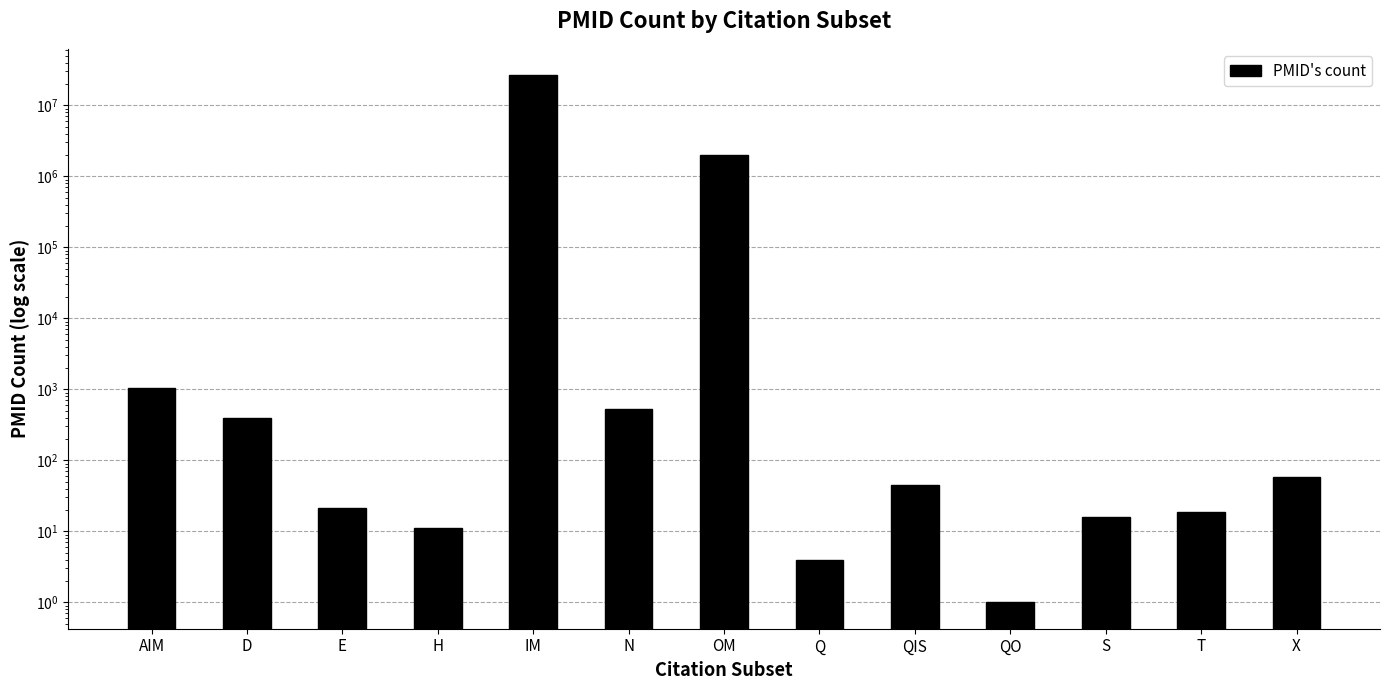

What is the approximate value at D?

394